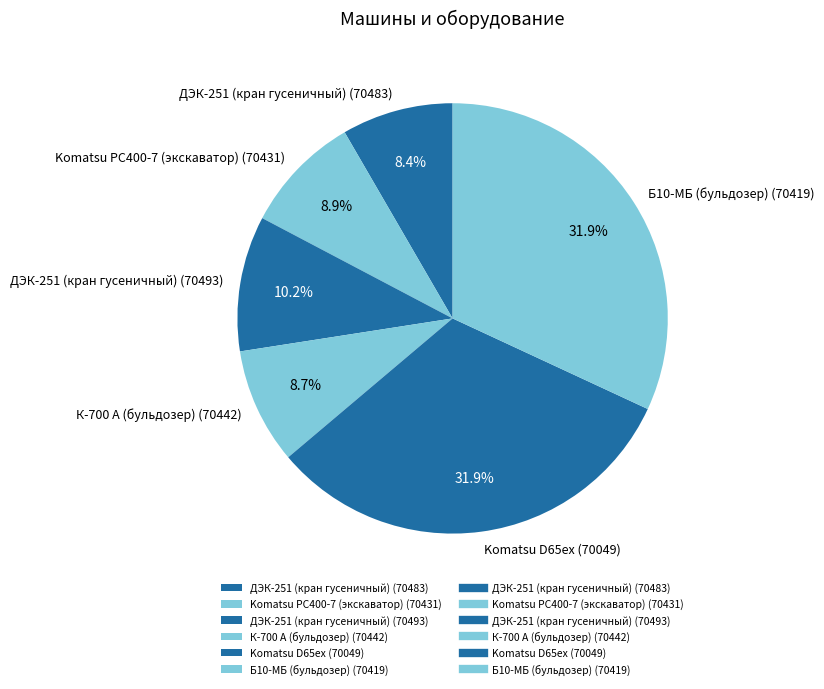

What is the ratio of the value at ДЭК-251 (кран гусеничный) (70493) to the value at Komatsu PC400-7 (экскаватор) (70431)?

1.1